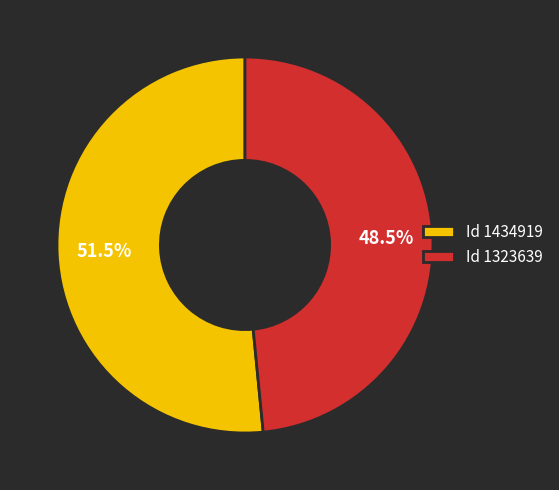

Combined, do Id 1323639 and Id 1434919 account for over 50%?

Yes